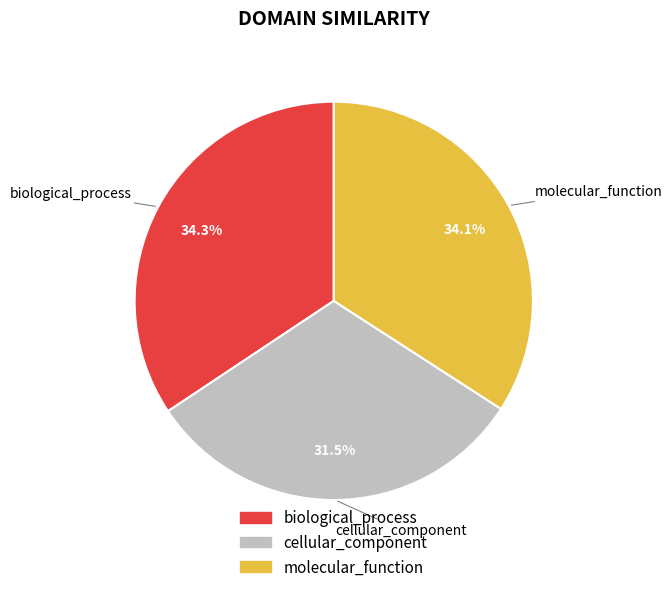

To the nearest percent, what is the difference between the biological_process and cellular_component slice percentages?

3%